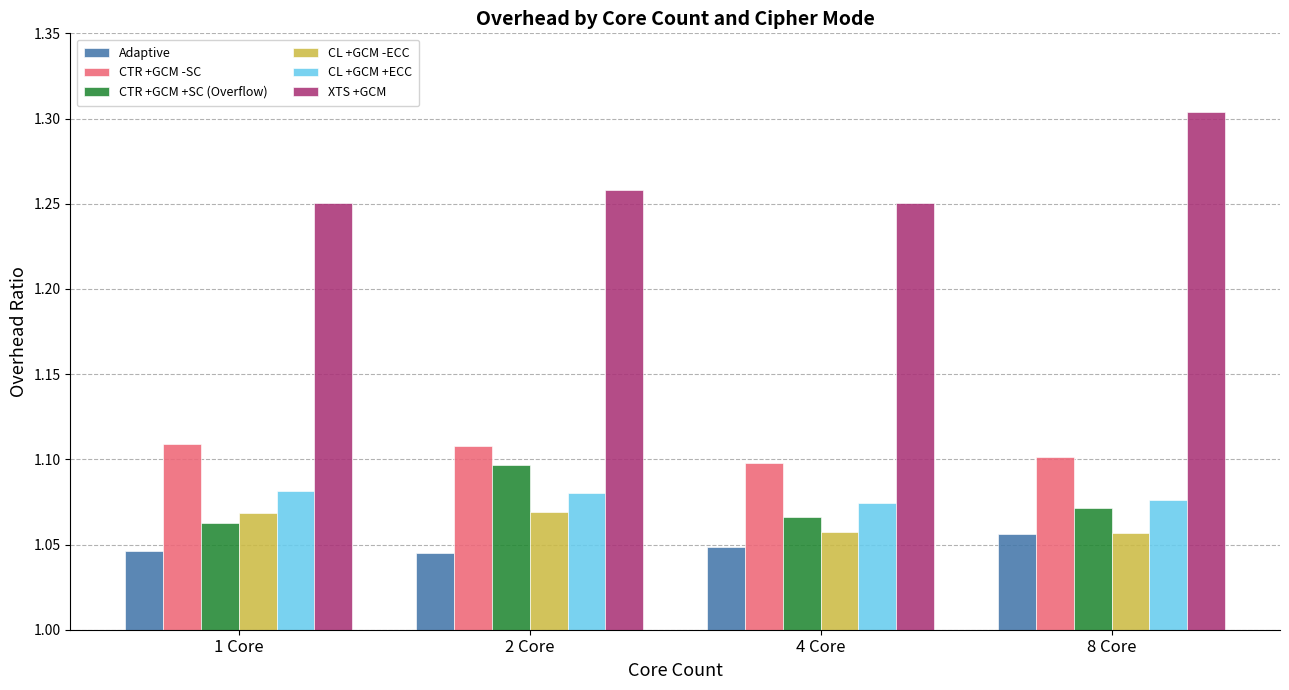

What is the sum of all XTS +GCM values?

5.1